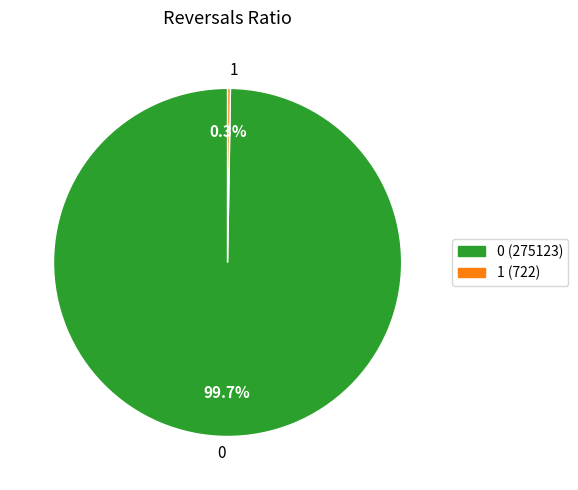

Is there a majority slice in this chart?

Yes